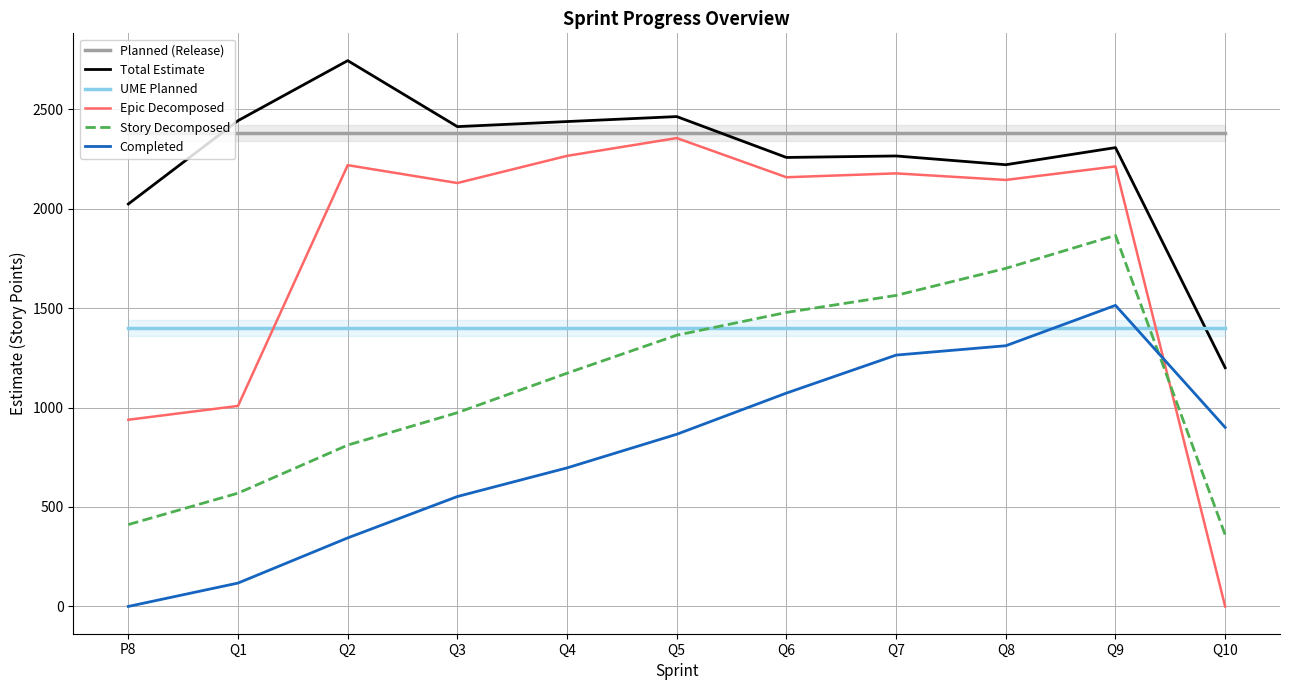

True or false: Epic Decomposed has a value of 3585.1 at Q9.

False